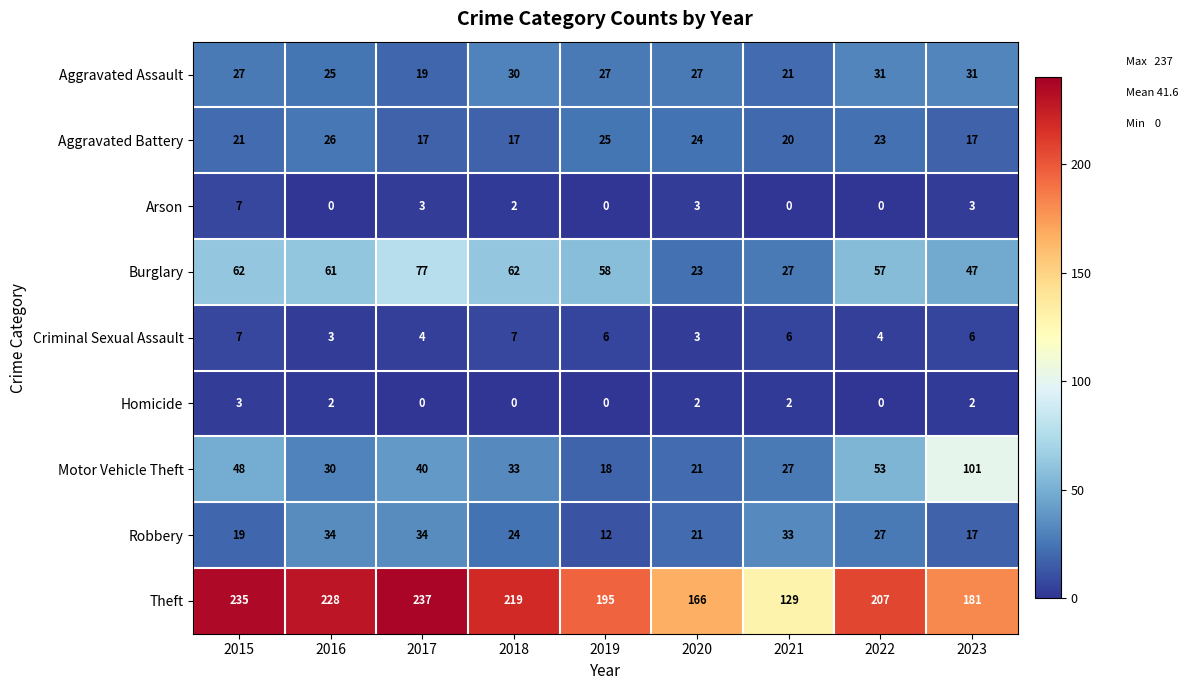

Which label corresponds to the largest value in the chart?

2017